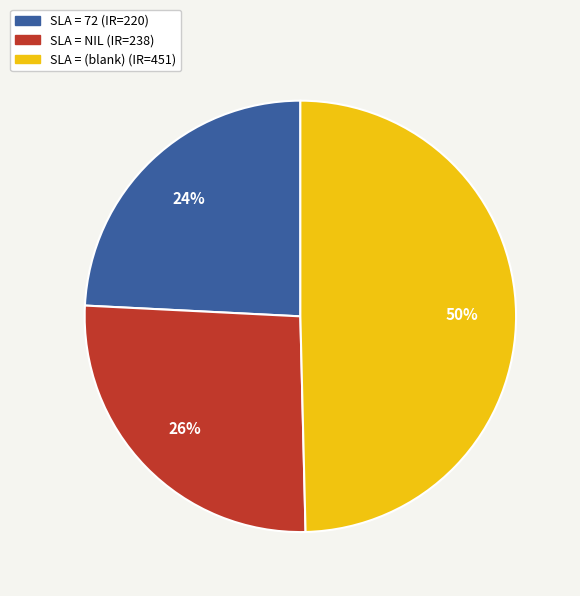

To the nearest percent, what is the average slice percentage?

33%